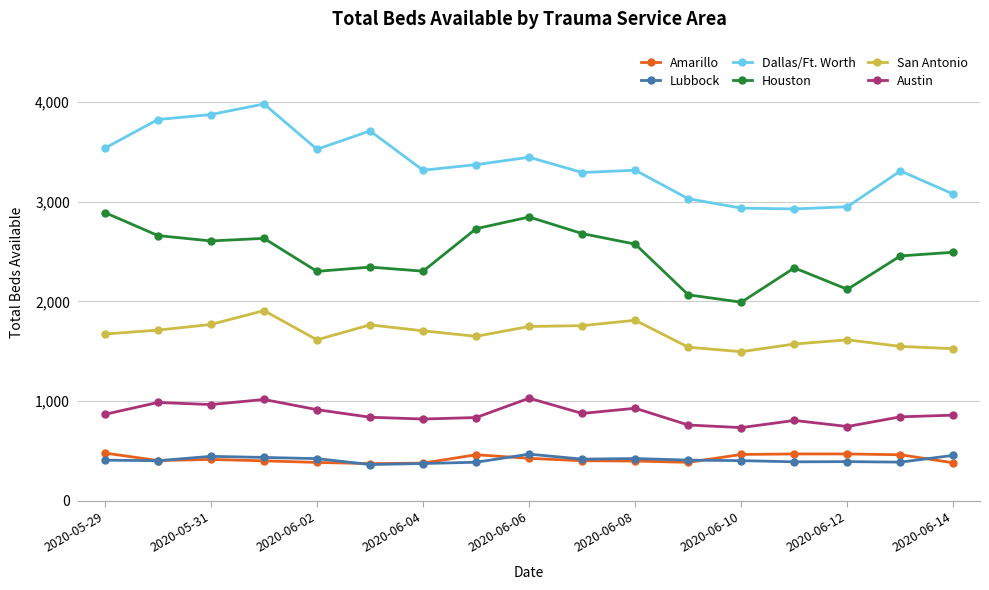

True or false: Lubbock has more than 0 points higher than both neighbors.

True